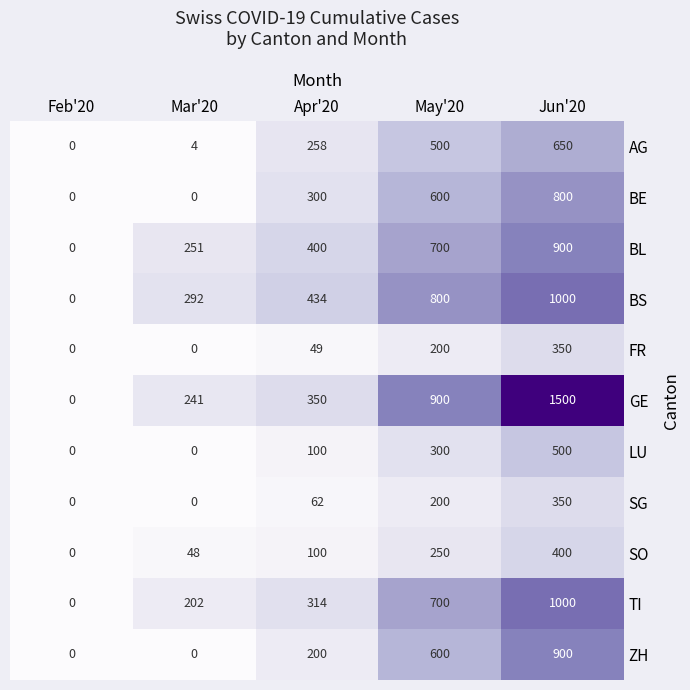

What is the greatest value displayed?

1500